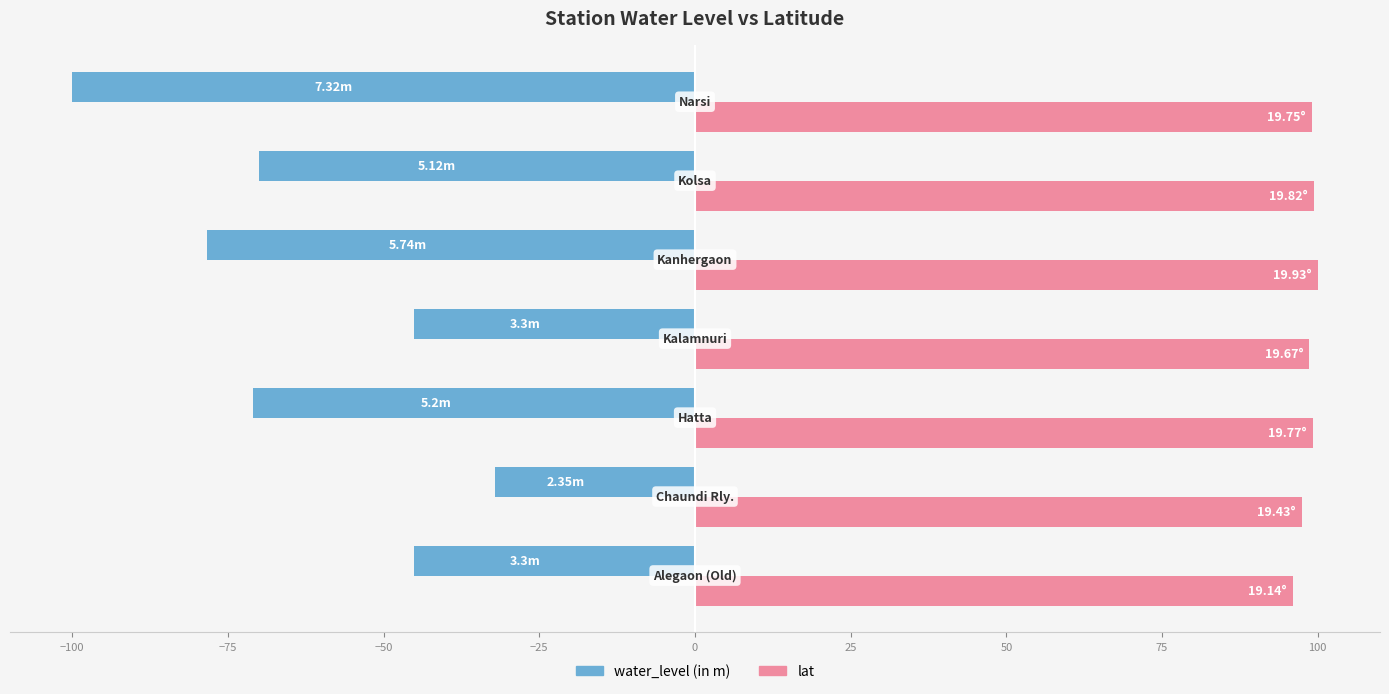

List the series in order of their peak value, highest first.

lat, water_level (in m)